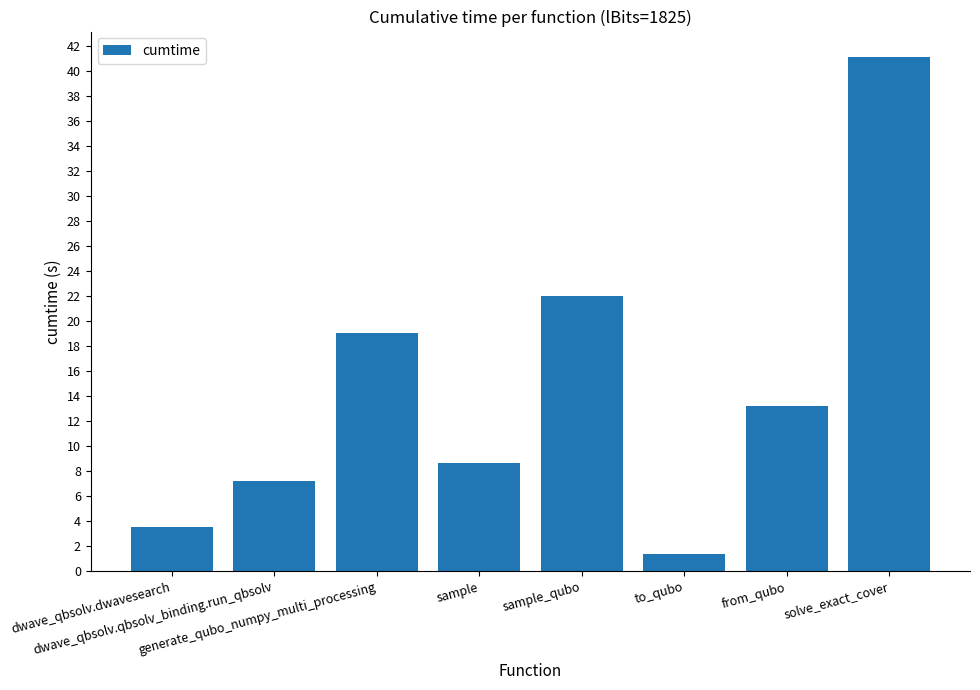

Rank the categories by value from highest to lowest.

solve_exact_cover, sample_qubo, generate_qubo_numpy_multi_processing, from_qubo, sample, dwave_qbsolv.qbsolv_binding.run_qbsolv, dwave_qbsolv.dwavesearch, to_qubo